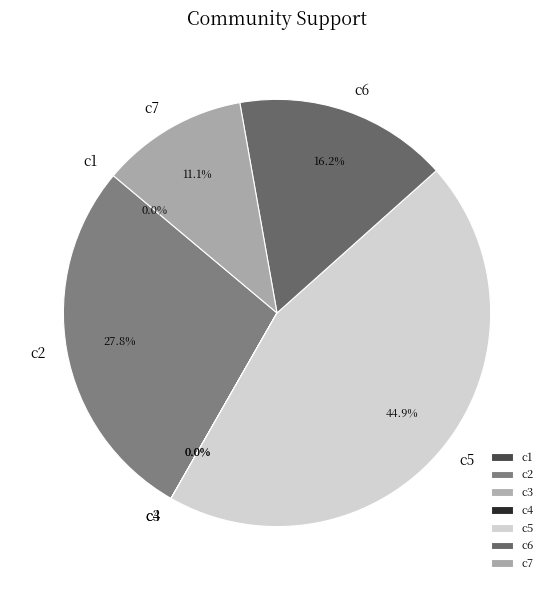

Is there a majority slice in this chart?

No